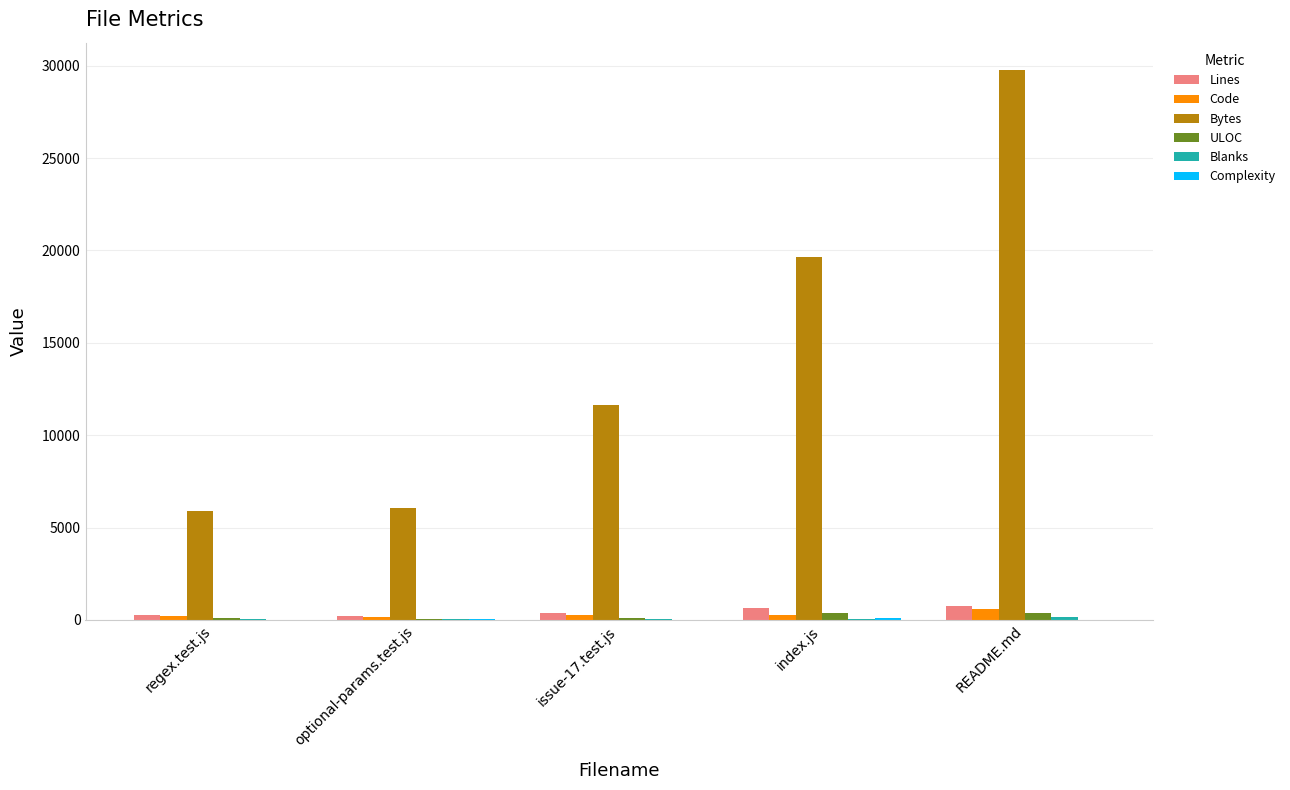

At which category is the sum across all series the highest?

README.md